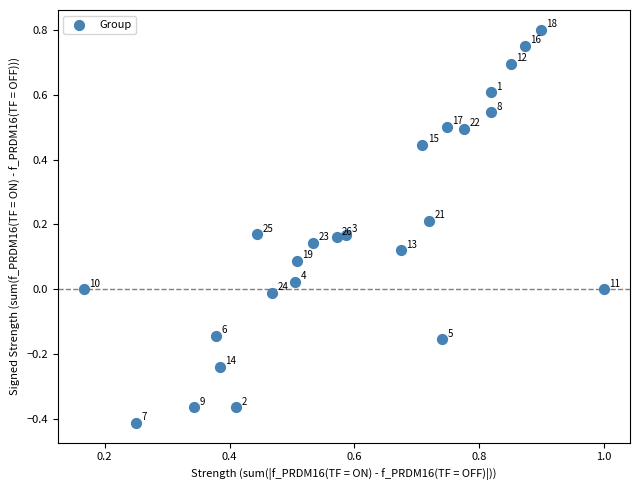

What is the range of Y values (max minus min)?

1.2